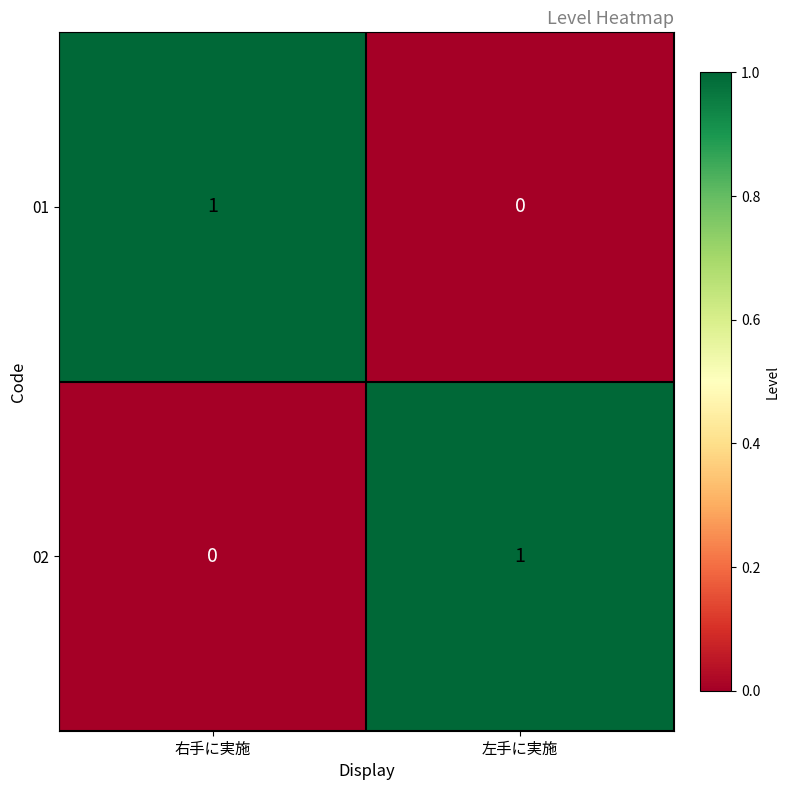

Where is 02 nearest to the value 0?

右手に実施